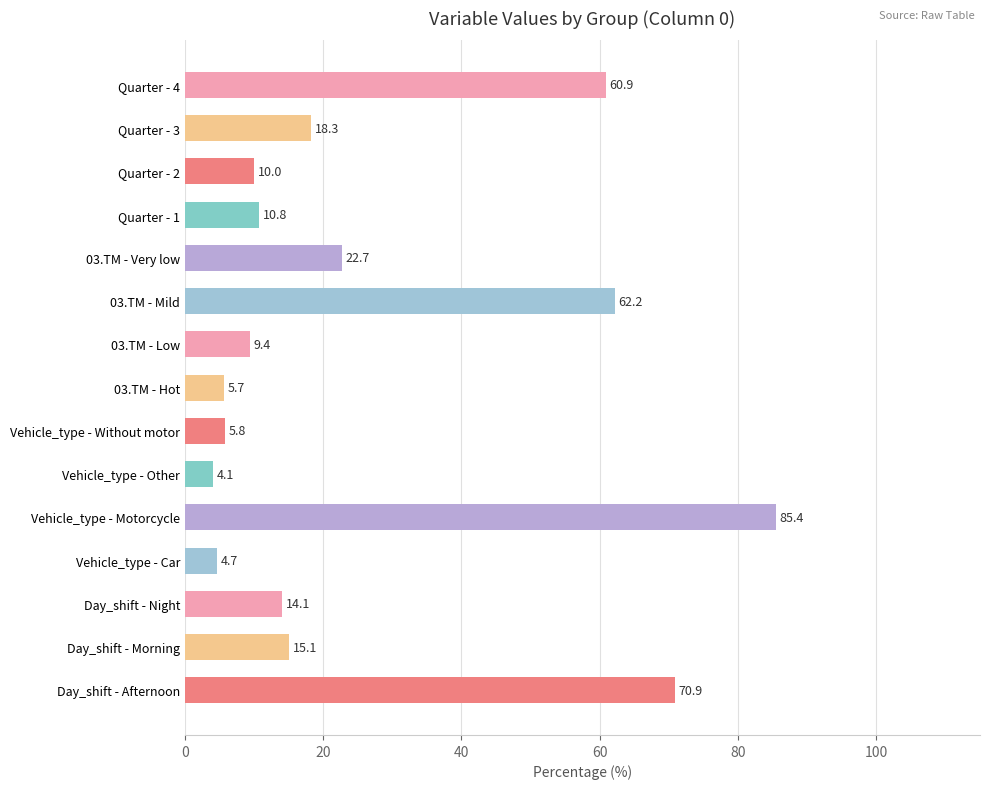

Reading bottom to top, transcribe all the data shown in this chart.

Day_shift - Afternoon=70.9	Day_shift - Morning=15.1	Day_shift - Night=14.1	Vehicle_type - Car=4.7	Vehicle_type - Motorcycle=85.4	Vehicle_type - Other=4.1	Vehicle_type - Without motor=5.8	03.TM - Hot=5.7	03.TM - Low=9.4	03.TM - Mild=62.2	03.TM - Very low=22.7	Quarter - 1=10.8	Quarter - 2=10.0	Quarter - 3=18.3	Quarter - 4=60.9